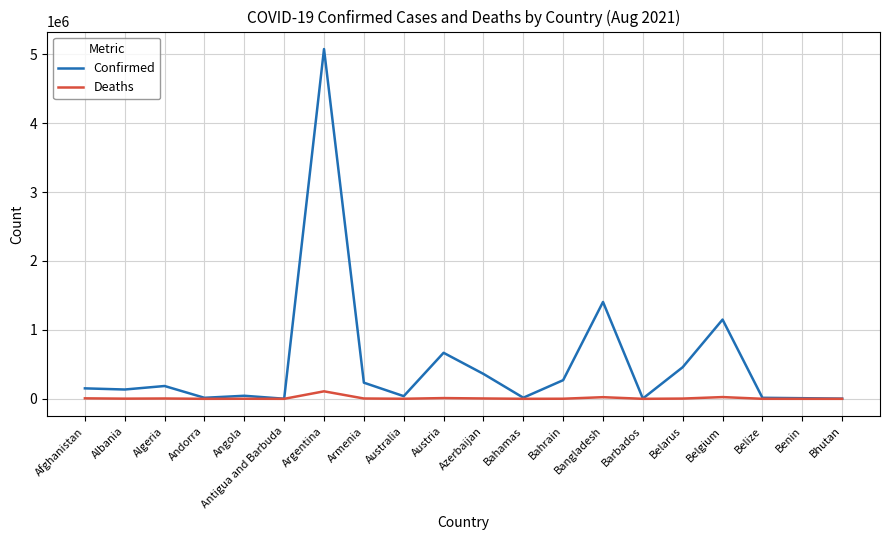

At which label does Confirmed reach its peak?

Argentina